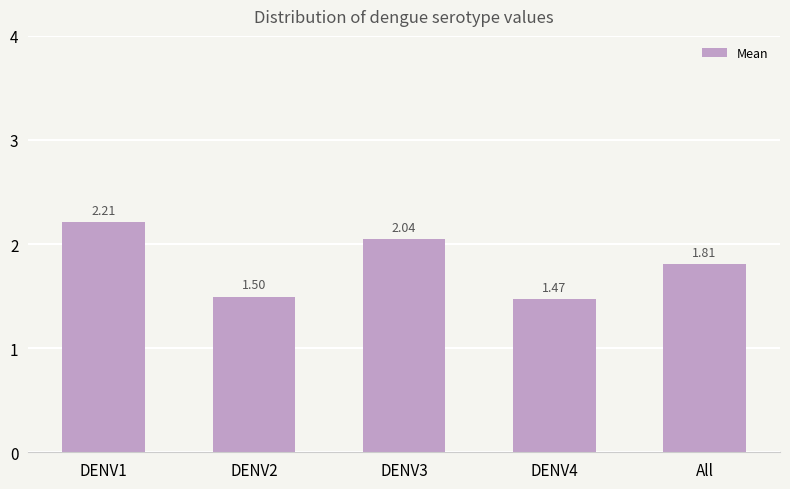

The value at DENV2 is 1.5. True or false?

True